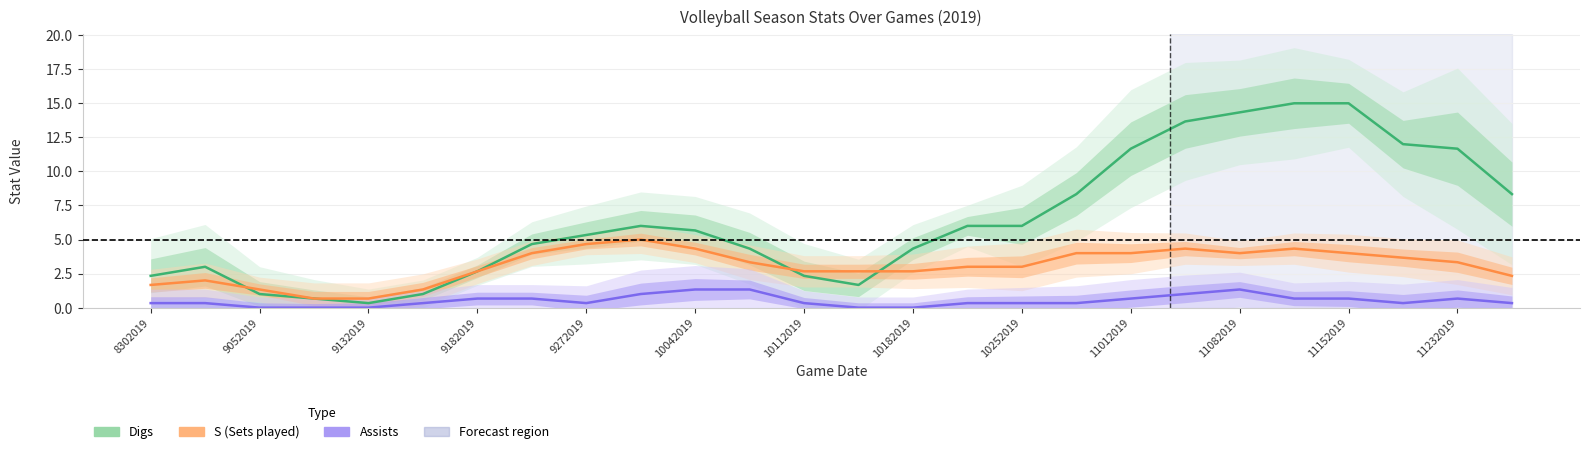

Read the Assists value at 11232019.

0.7